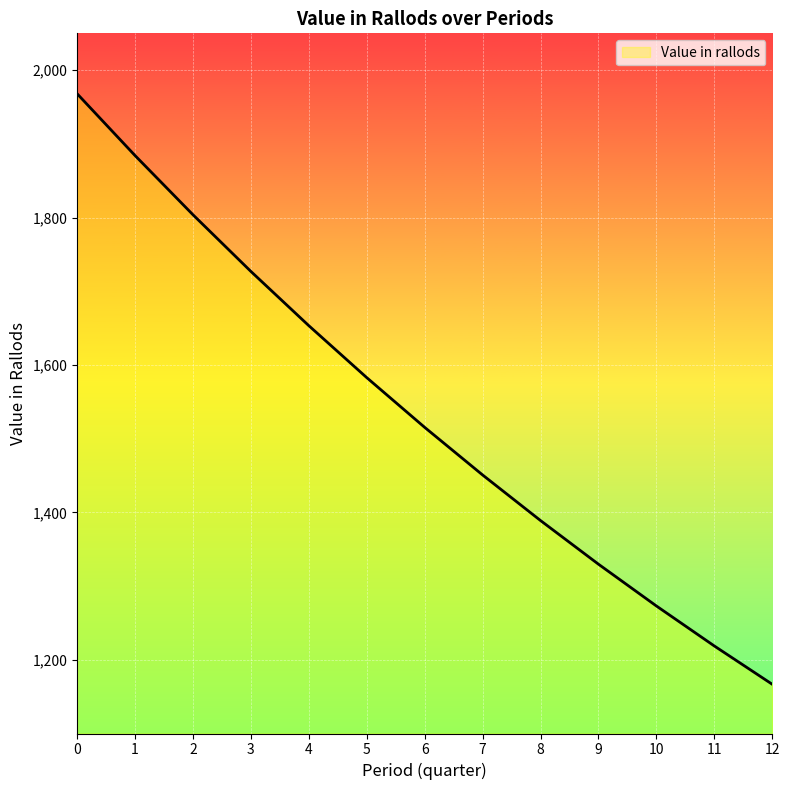

Is this an area chart (filled region under the line)?

No